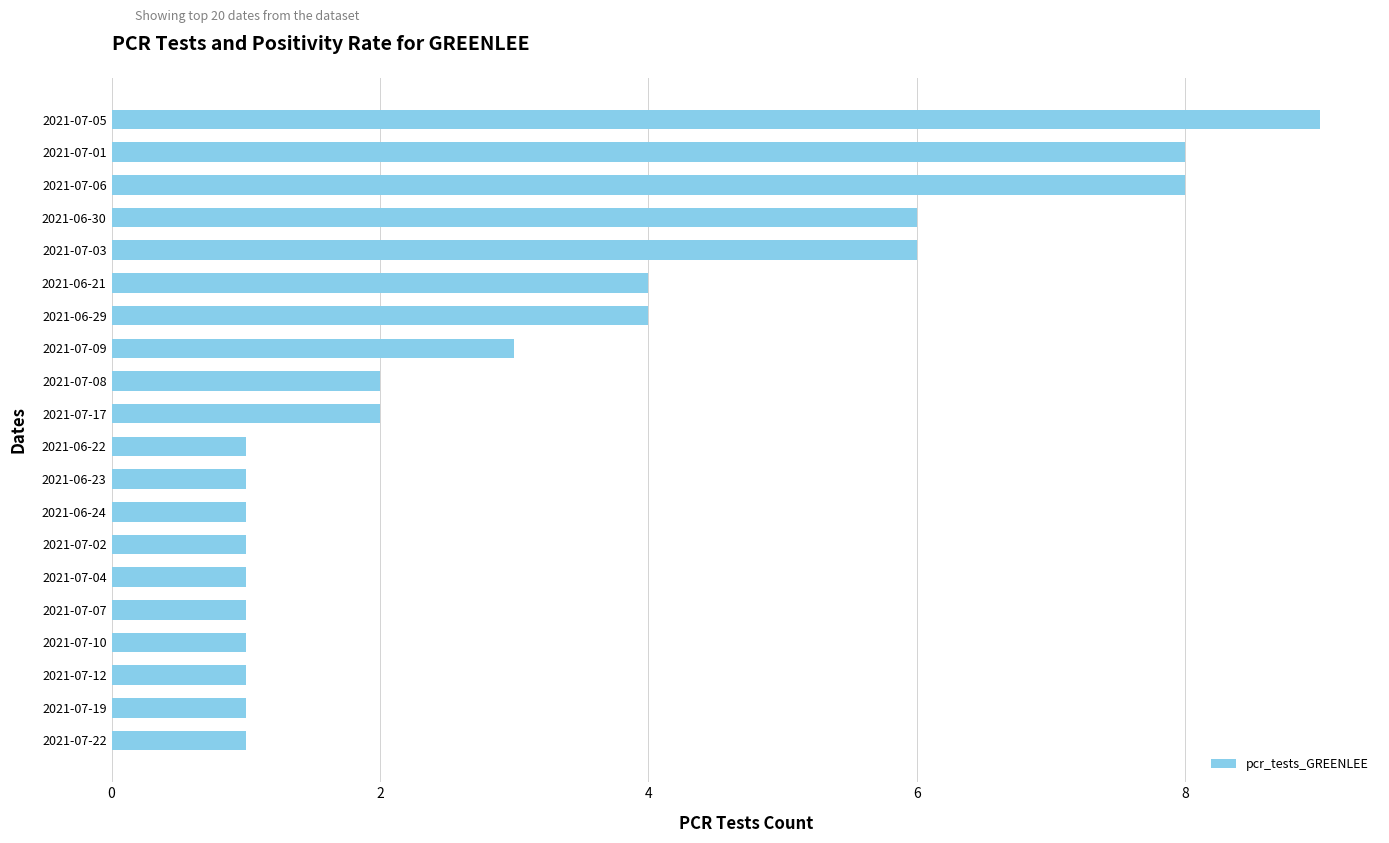

What is the smallest value displayed?

1